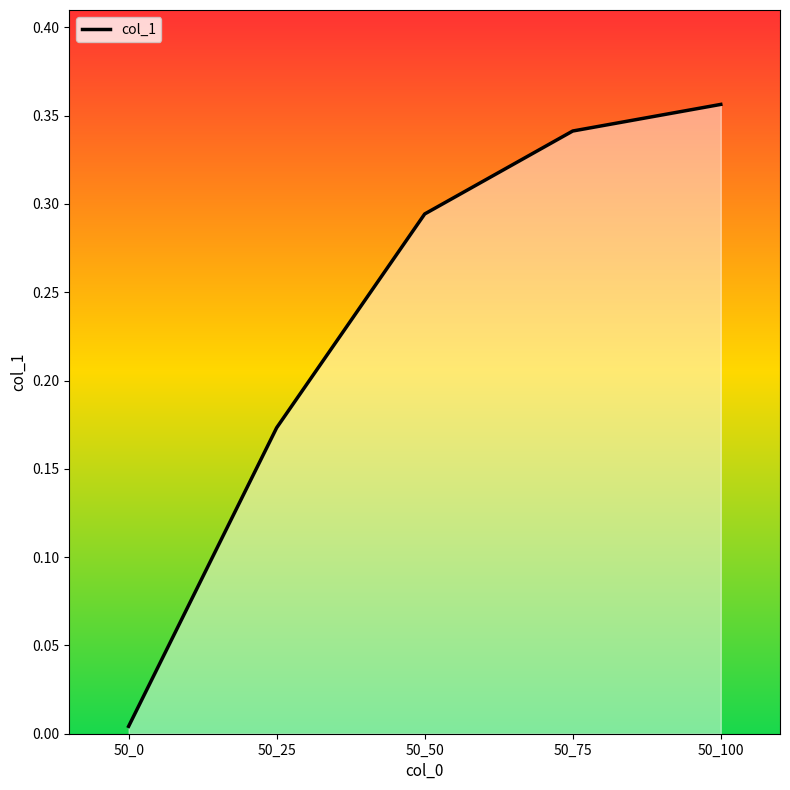

Between 50_75 and 50_25, which is larger?

50_75